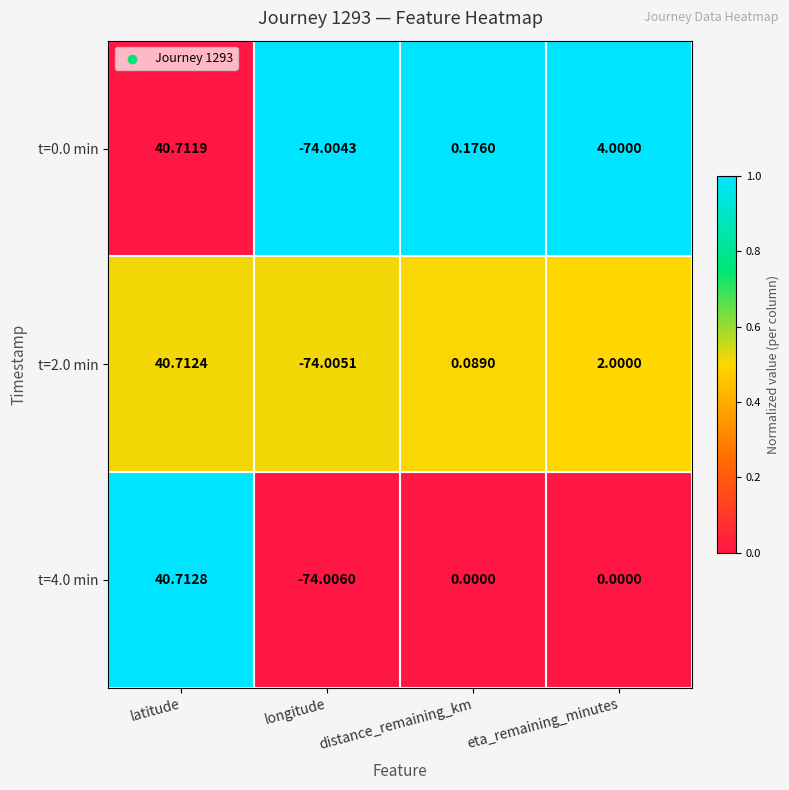

Is the value of t=2.0 min at eta_remaining_minutes greater than the value of t=0.0 min at latitude?

No